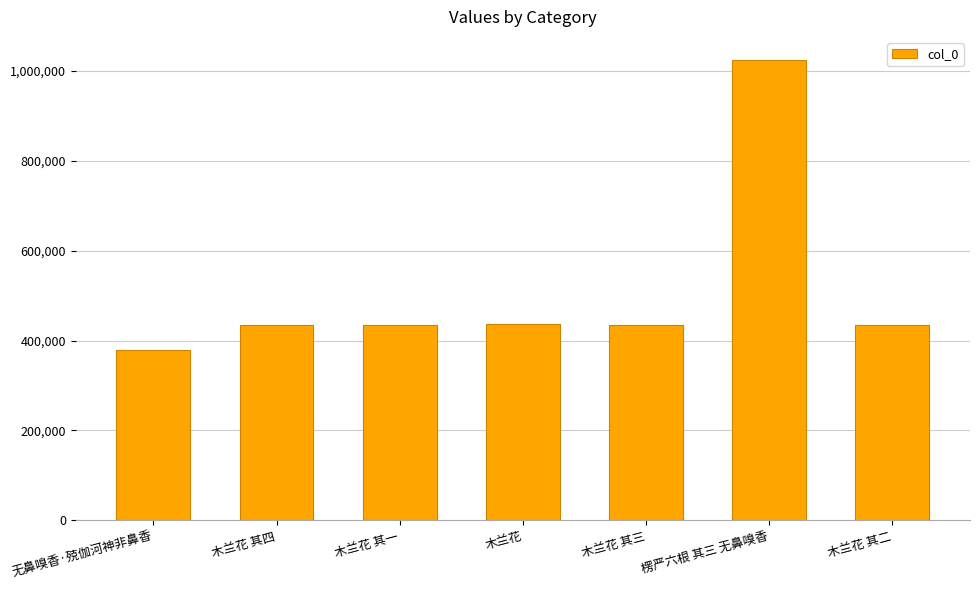

What is the label of the 4th bar from the right?

木兰花